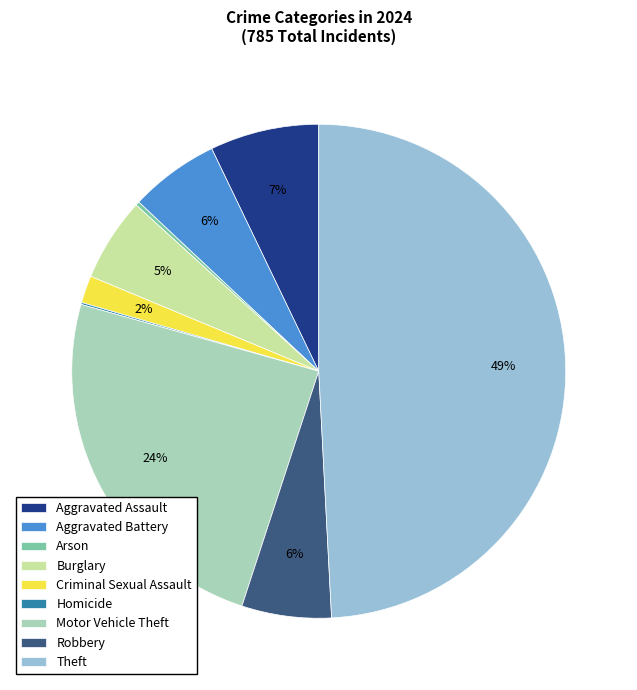

Is it true that Motor Vehicle Theft is 24% of the pie?

True